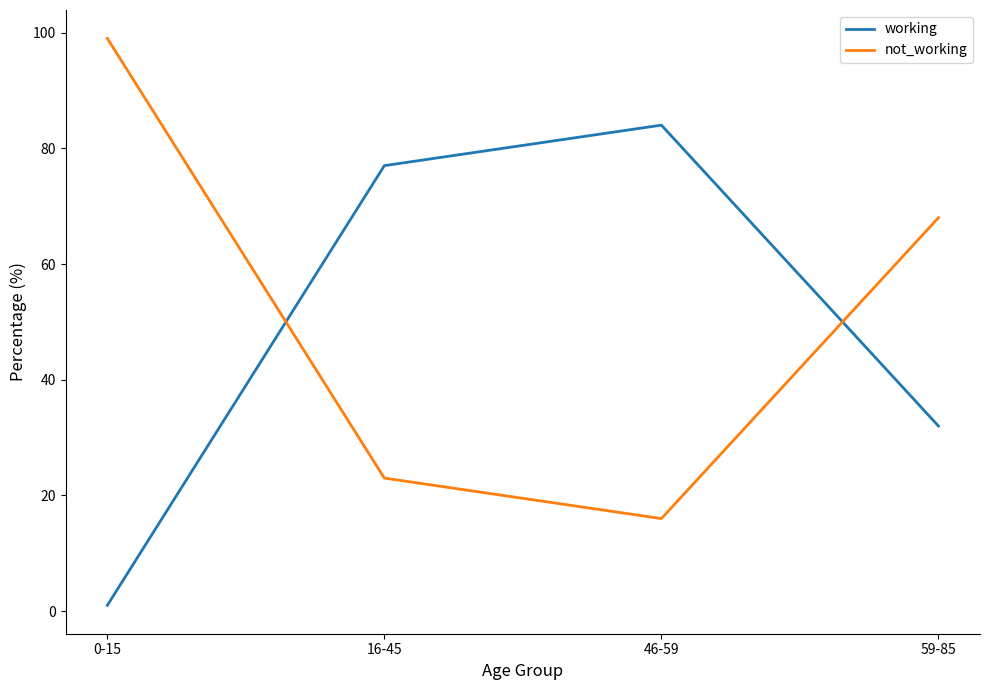

What is the average value of the not_working series?

52